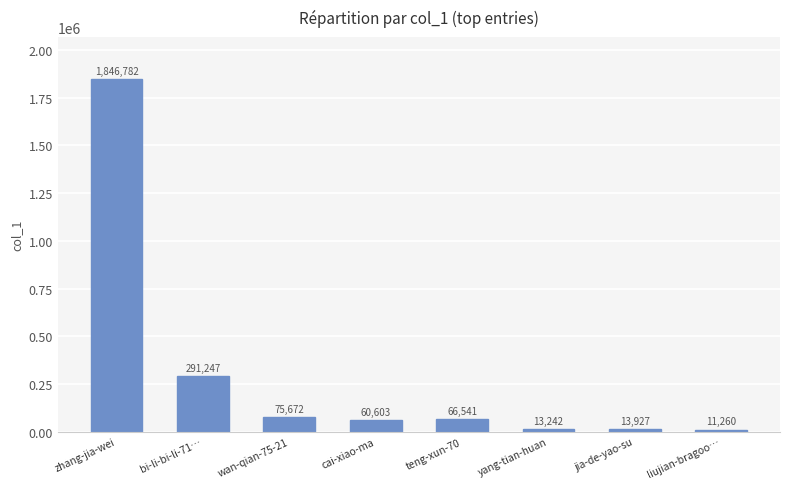

List the labels in order of value, largest first.

zhang-jia-wei, bi-li-bi-li-71…, wan-qian-75-21, teng-xun-70, cai-xiao-ma, jia-de-yao-su, yang-tian-huan, liujian-bragoo…